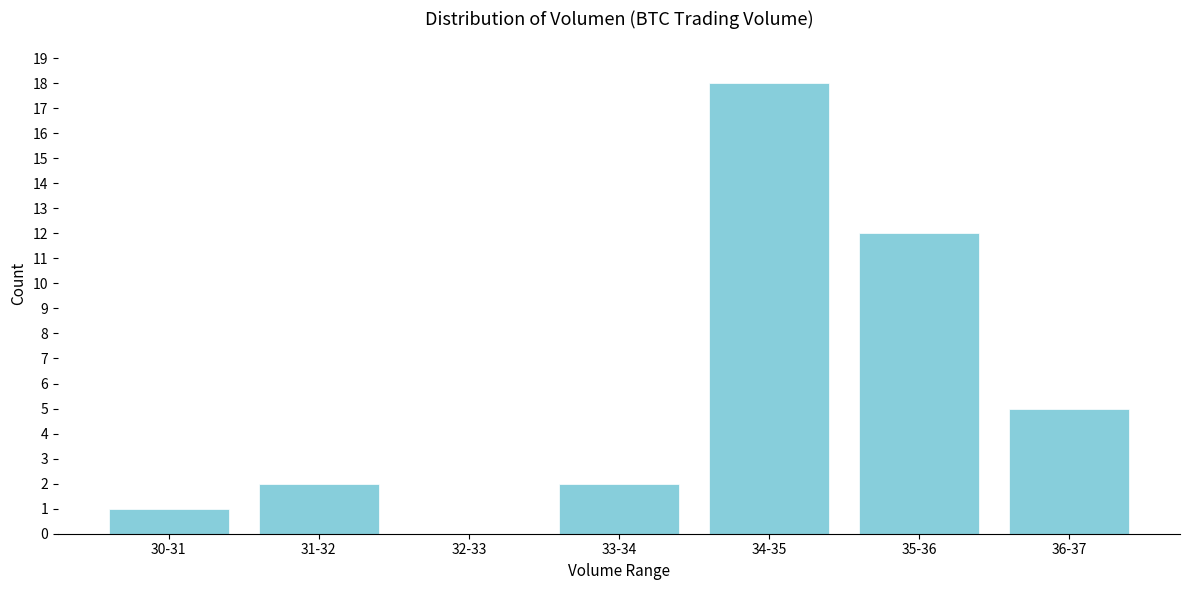

Reading right to left, what are all the values shown in this chart?

36-37=5	35-36=12	34-35=18	33-34=2	32-33=0	31-32=2	30-31=1